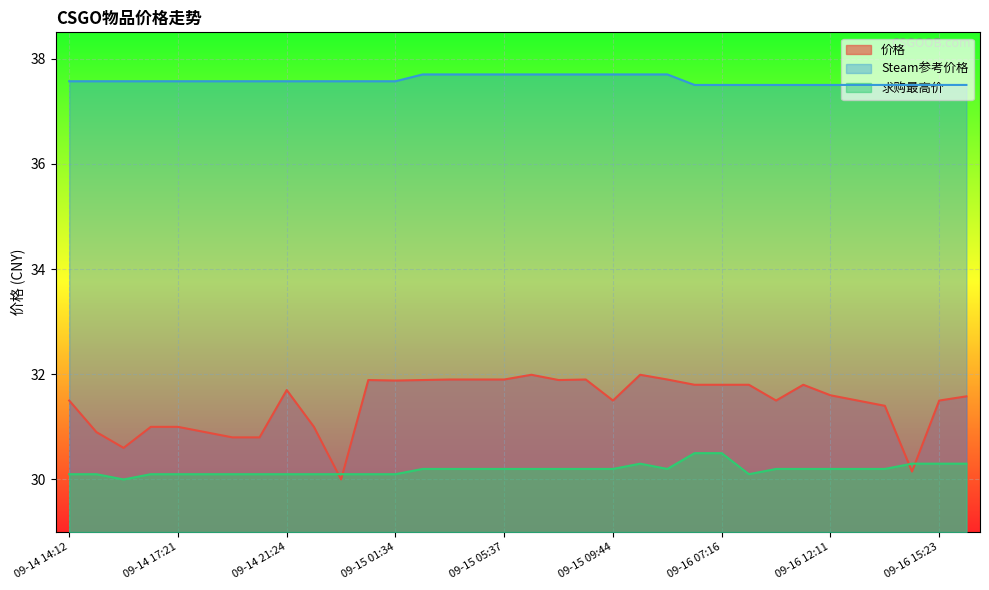

How many lines are shown in the chart?

3